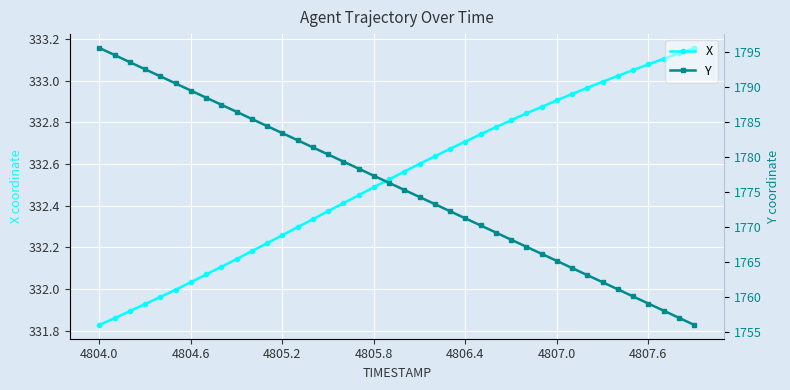

Which category has the lowest value in the X series?

4804.0